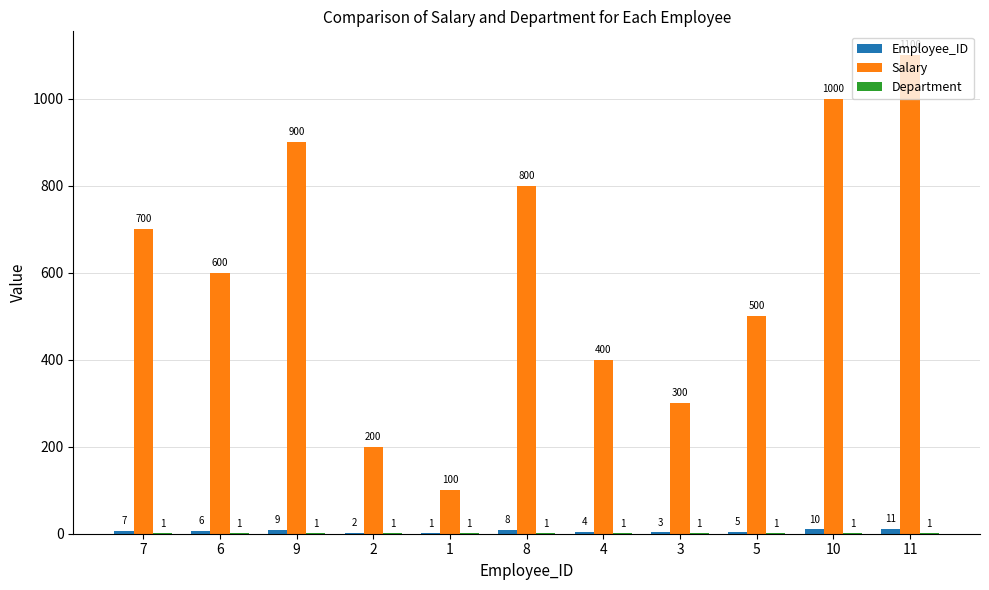

Between 7 and 11, which series saw the biggest shift?

Salary